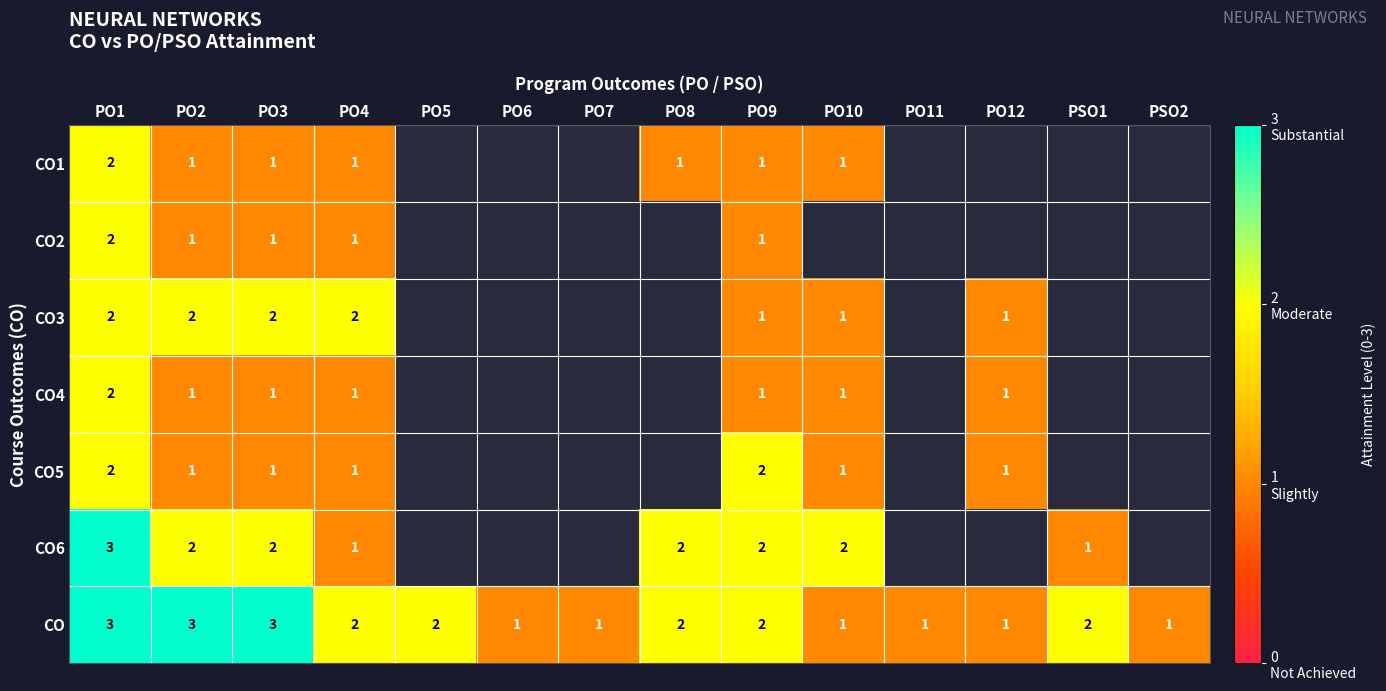

How many distinct data groups are displayed?

7